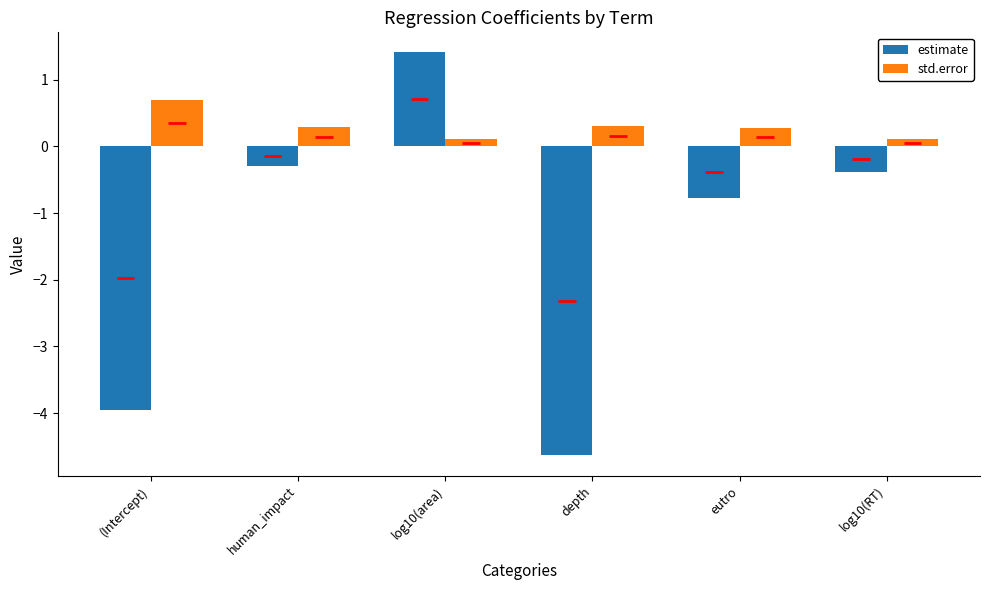

Rank the series at log10(area) from lowest to highest value.

std.error, estimate